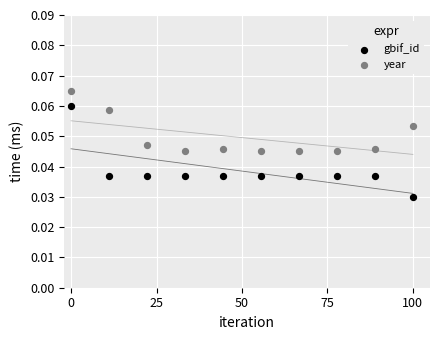

What are all the series names shown in the legend?

gbif_id, year